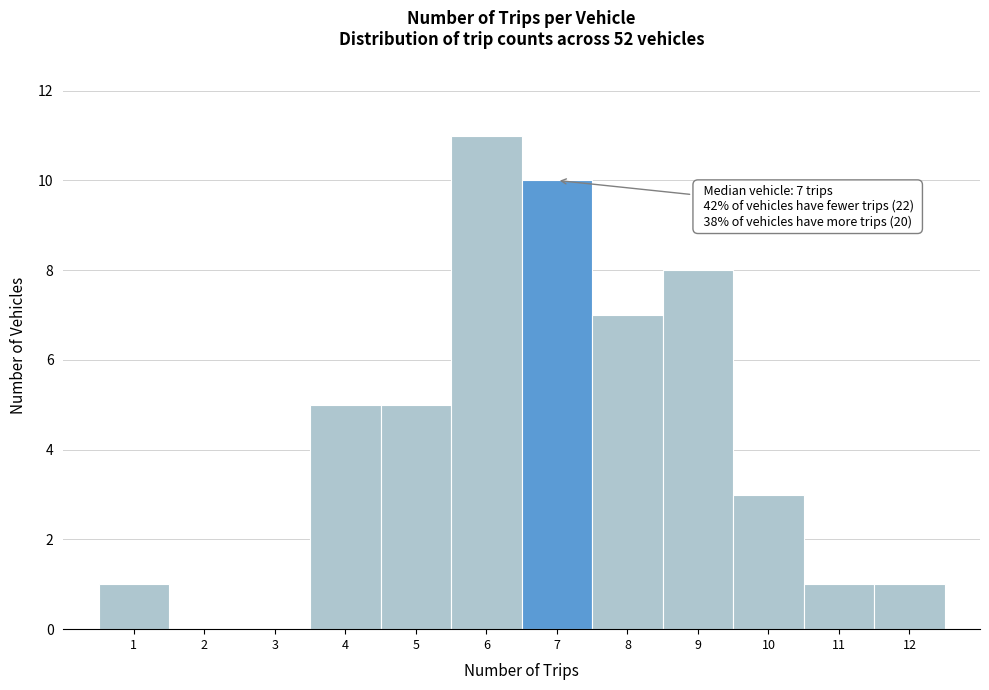

Reading left to right, list all the values displayed in this chart.

1=1	2=0	3=0	4=5	5=5	6=11	7=10	8=7	9=8	10=3	11=1	12=1